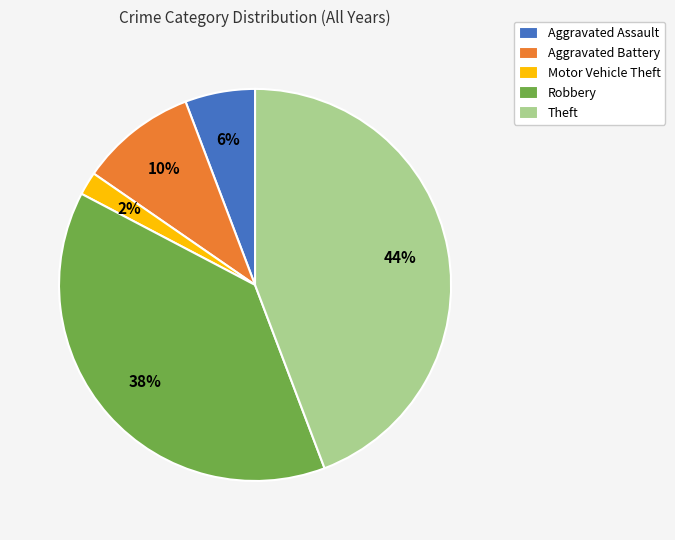

What is the ratio of the value at Aggravated Assault to the value at Aggravated Battery?

0.6